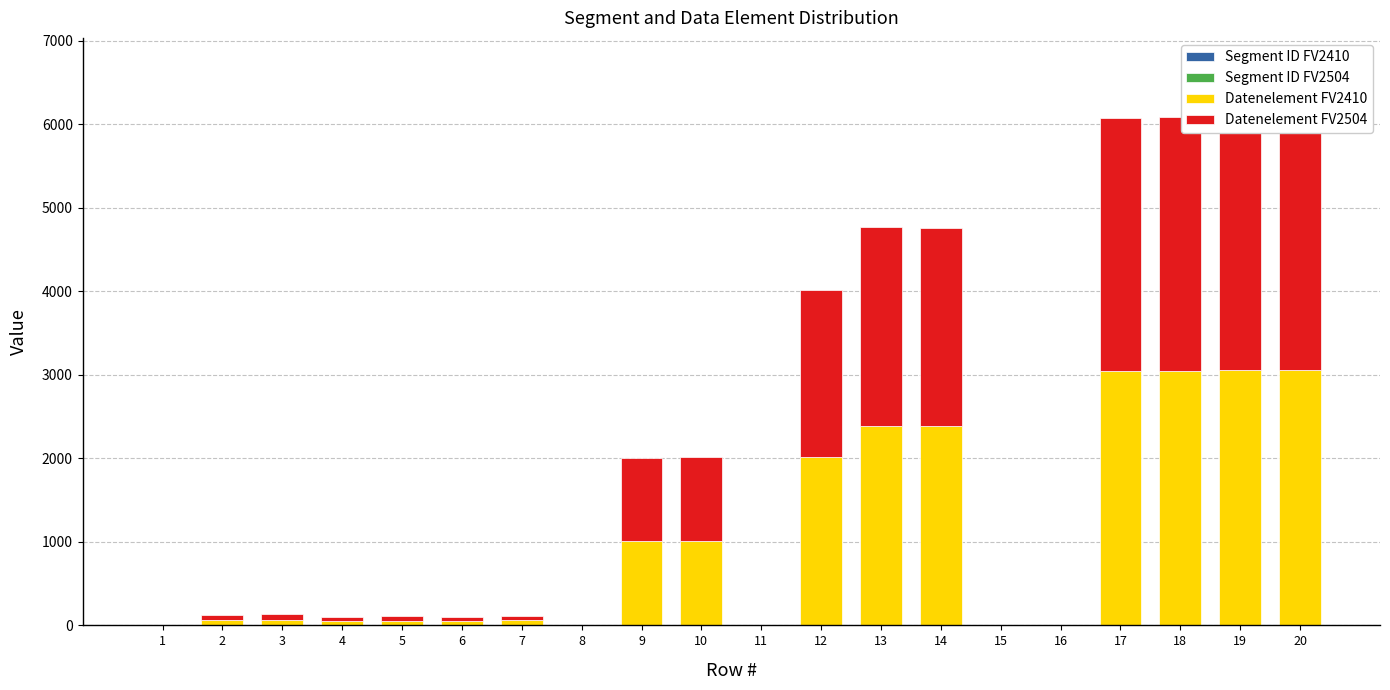

Is the value of Datenelement FV2504 at 18 greater than the value of Datenelement FV2410 at 19?

No